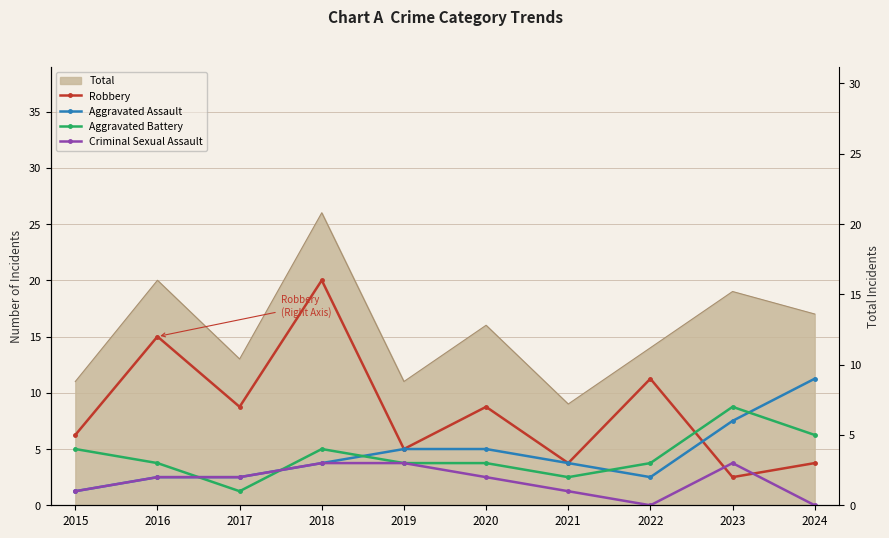

What is the difference between the second highest and second lowest values in the Aggravated Assault series?

4